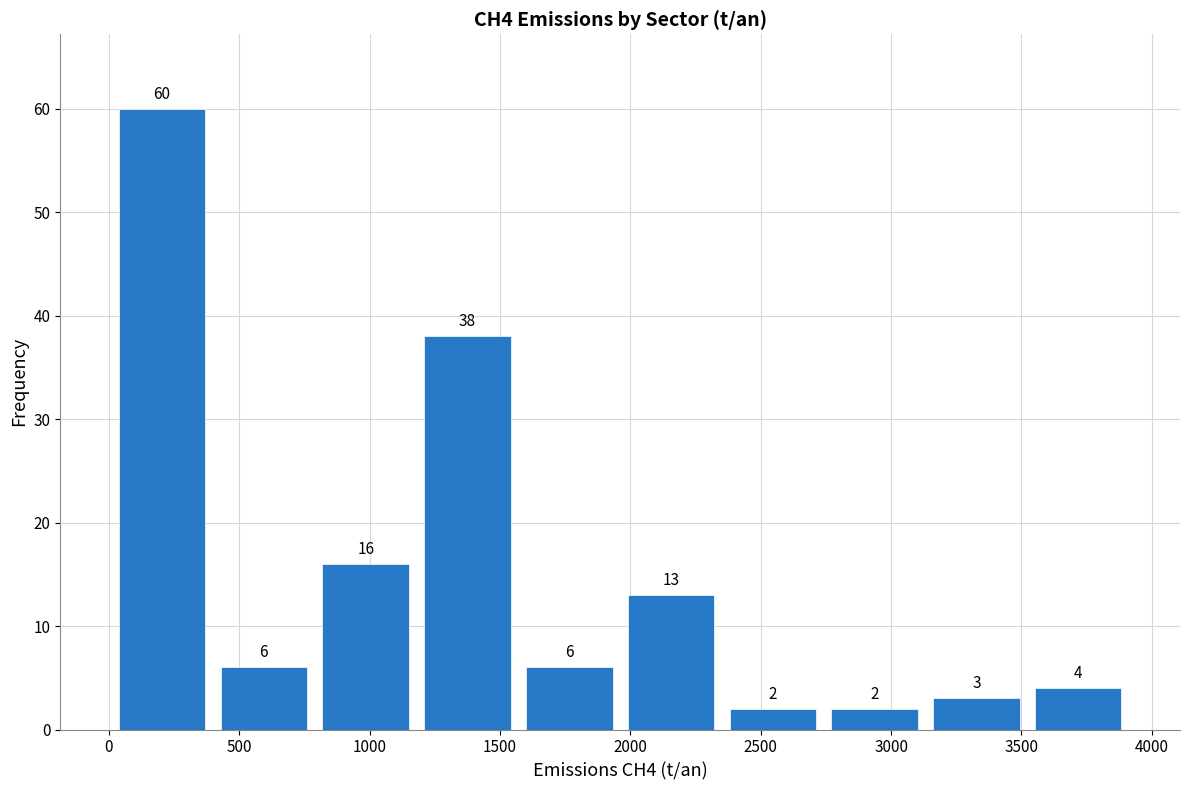

Reading left to right, list every bar in this chart as the range it spans on the x-axis followed by its height. The bar edges are not printed on the chart, so give them approximately, as read against the axis.

0 to 400: 60
400 to 800: 6
800 to 1200: 16
1200 to 1550: 38
1550 to 1950: 6
1950 to 2350: 13
2350 to 2750: 2
2750 to 3150: 2
3150 to 3500: 3
3500 to 3900: 4